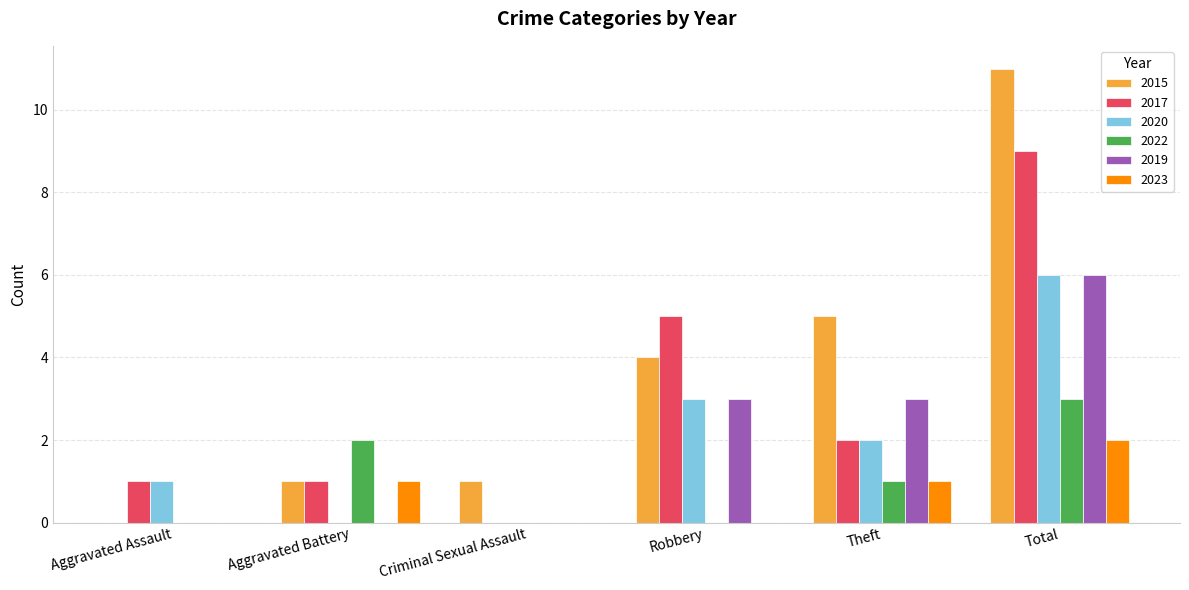

What is the total value across all series at Robbery?

15